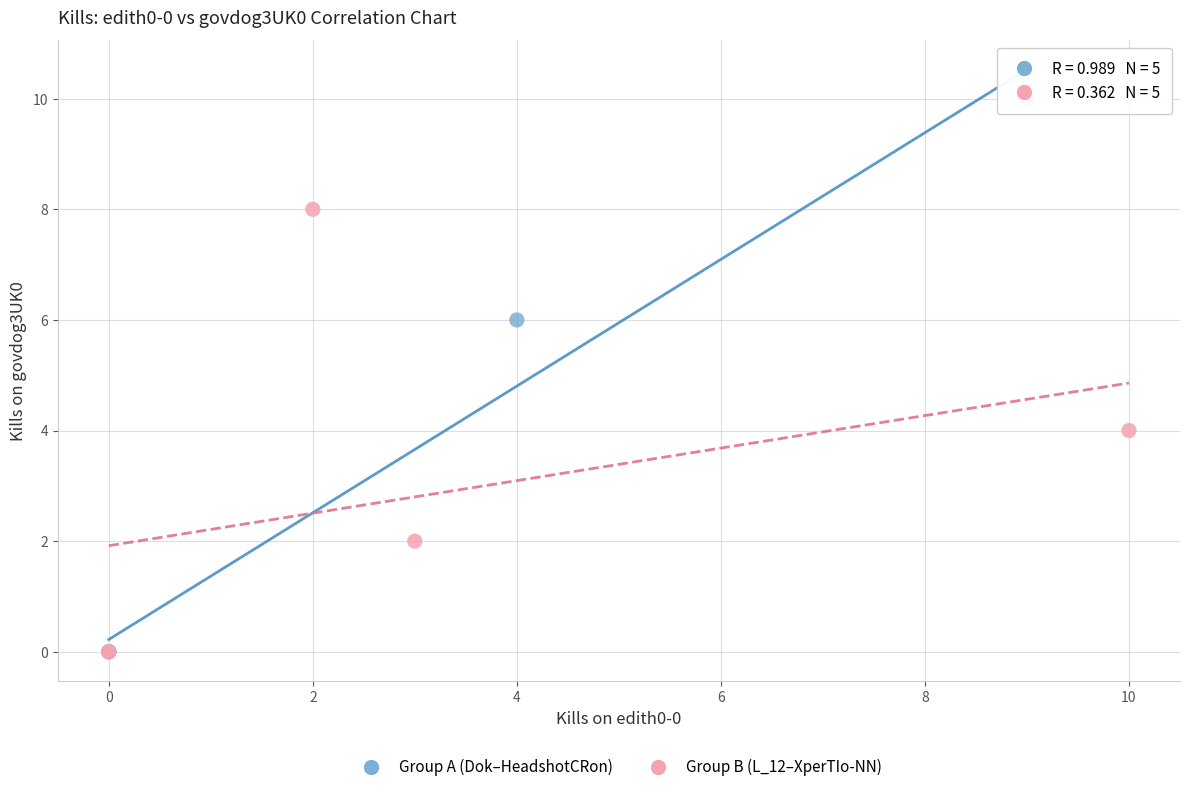

Which series contains the highest Y value?

Group A (Dok–HeadshotCRon)